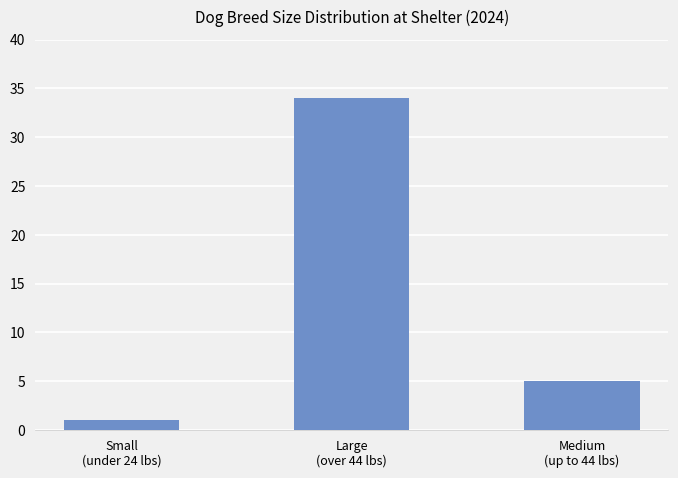

Reading left to right, transcribe all the data shown in this chart.

1	34	5